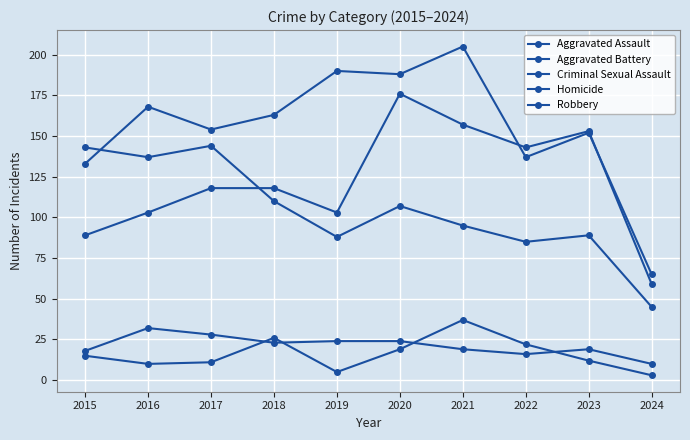

Where is Homicide nearest to the value 20?

2020